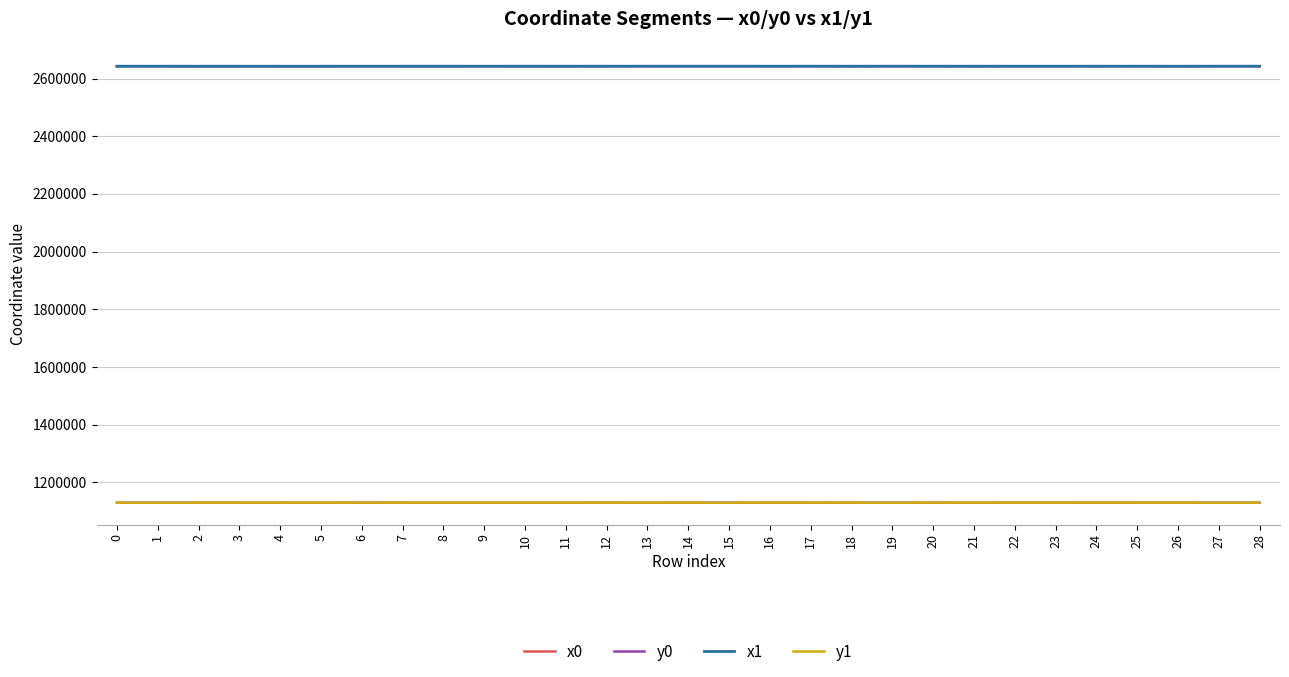

At how many categories does at least one series exceed 1778338?

29